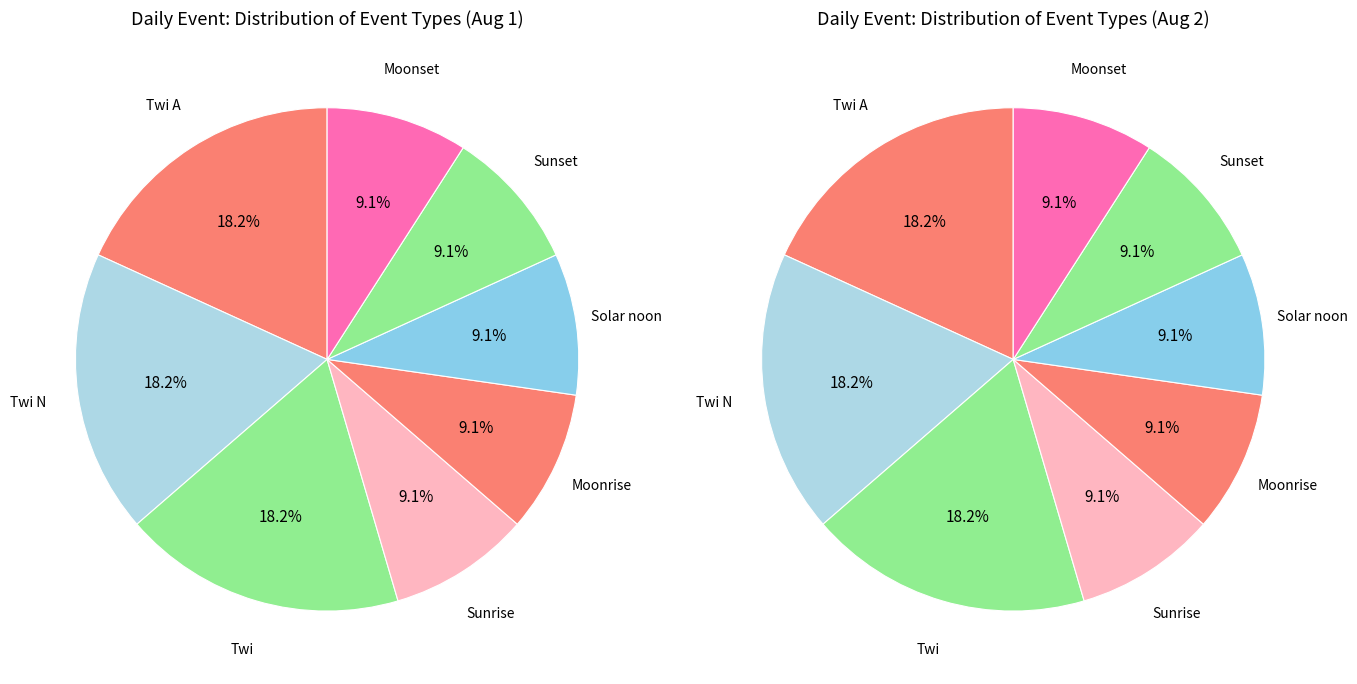

What percentage do Moonrise and Twi A together represent?

27.3%